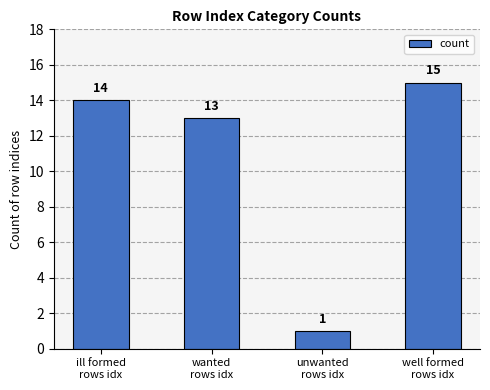

The value at wanted
rows idx is 13. True or false?

True